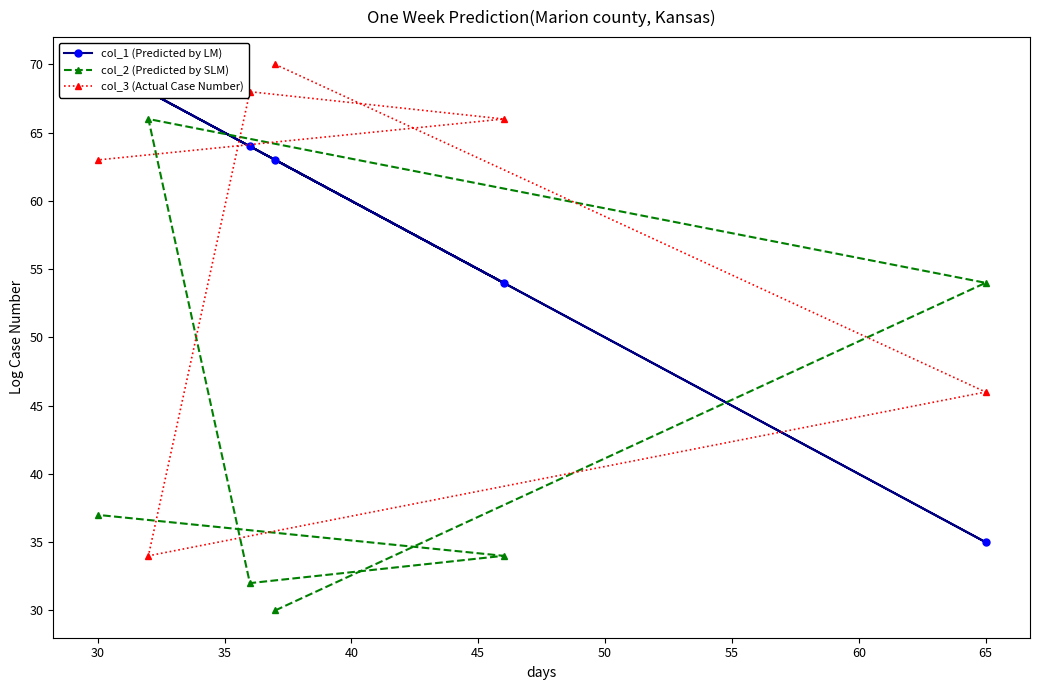

Reading left to right, list all the values displayed in this chart.

col_1 (Predicted by LM): 63	35	68	64	54	70
col_2 (Predicted by SLM): 30	54	66	32	34	37
col_3 (Actual Case Number): 70	46	34	68	66	63